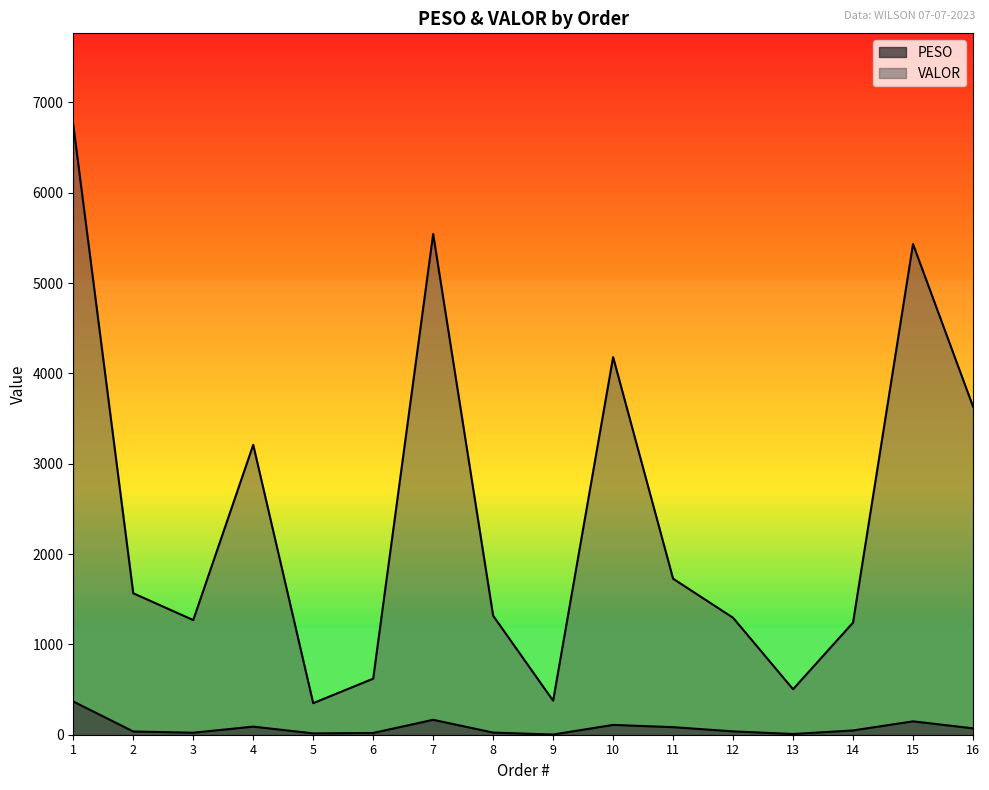

What is the difference between the highest and lowest values at 8?

1294.0